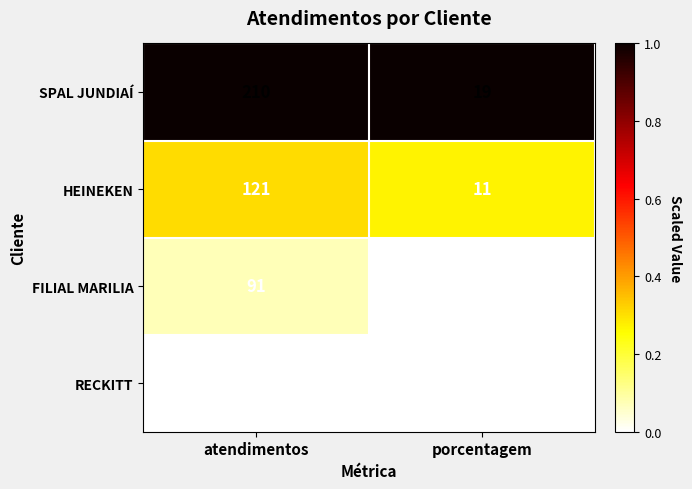

At which category is the sum across all series the highest?

atendimentos